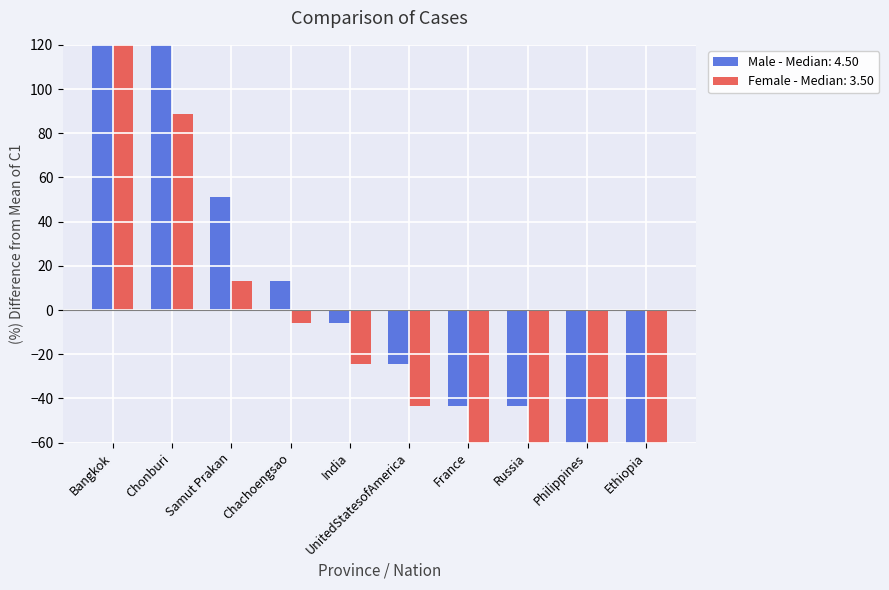

What is the average value of the Male series?

13.2